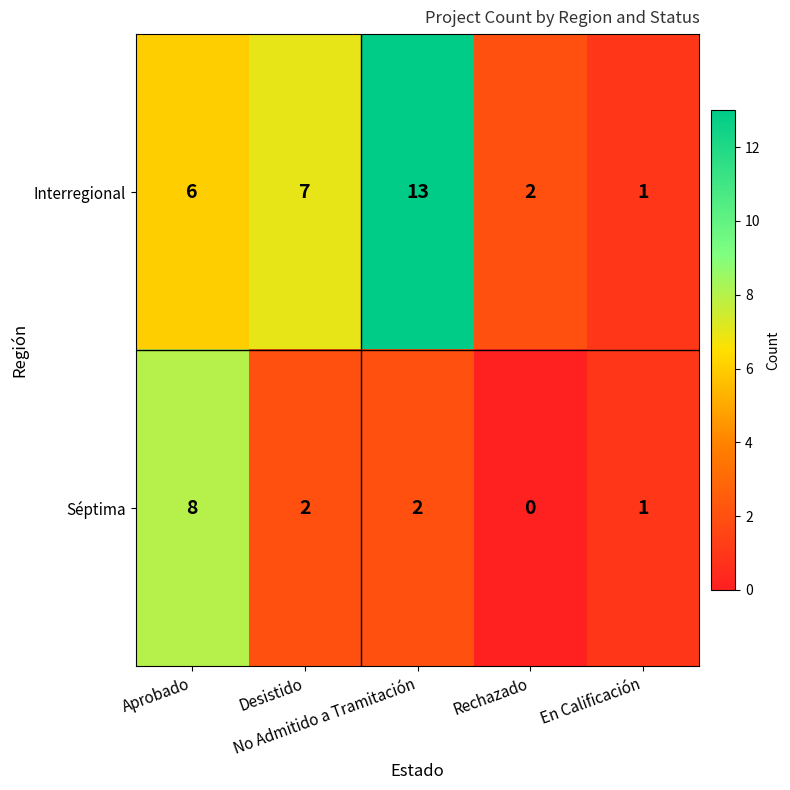

What is the spread (max minus min) of values at Desistido?

5